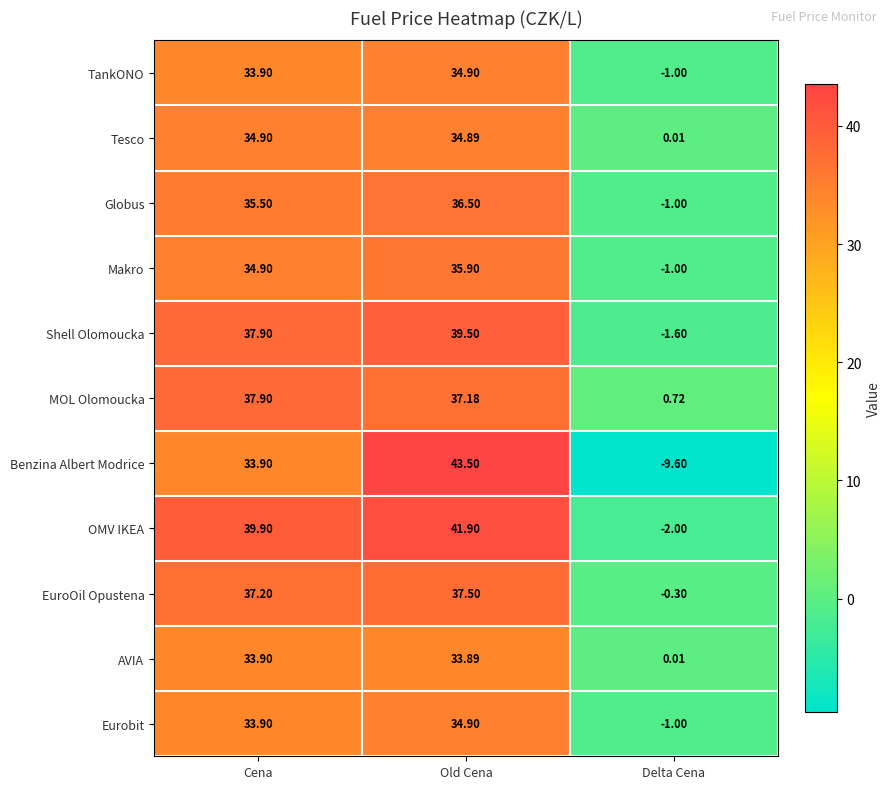

Between Cena and Old Cena, which series saw the biggest shift?

Benzina Albert Modrice